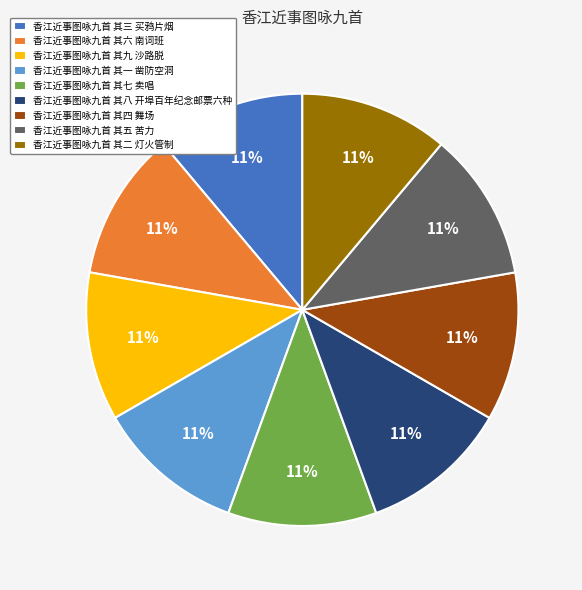

To the nearest percent, what percentage of the pie is 香江近事图咏九首 其一 凿防空洞?

11%